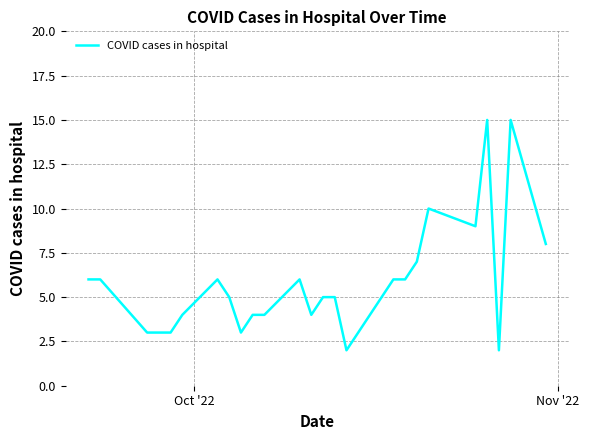

The chart shows a value of 7 at 16. True or false?

False